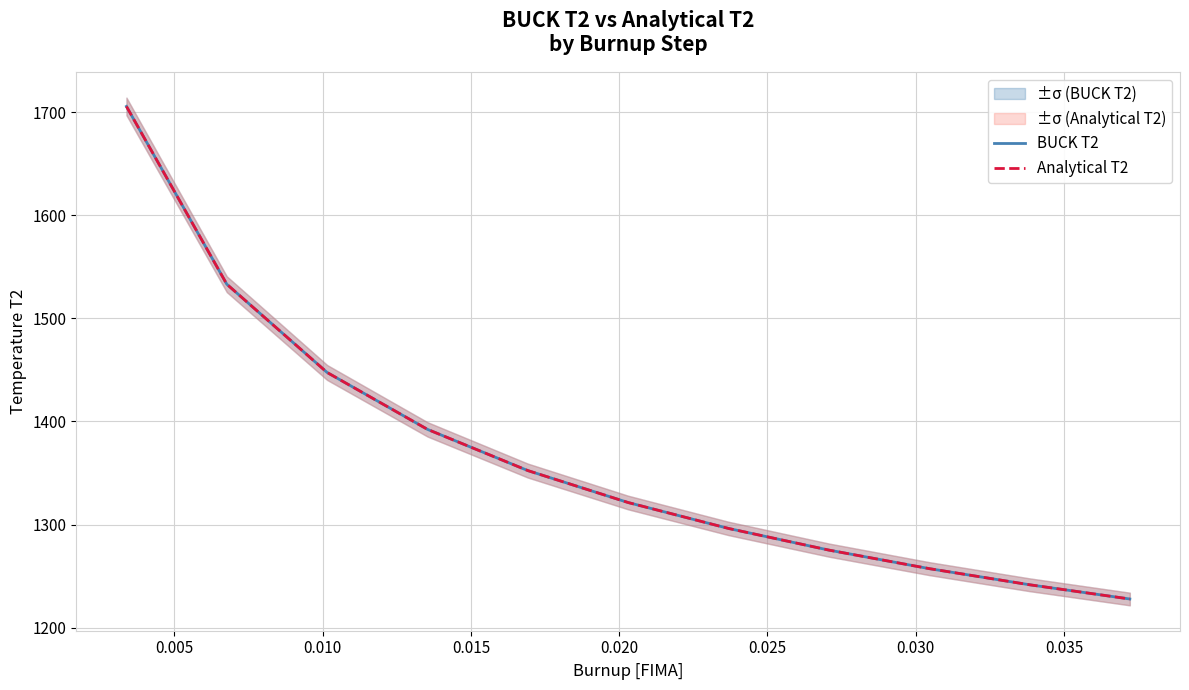

What is the lowest value of the Analytical T2 series?

1227.8